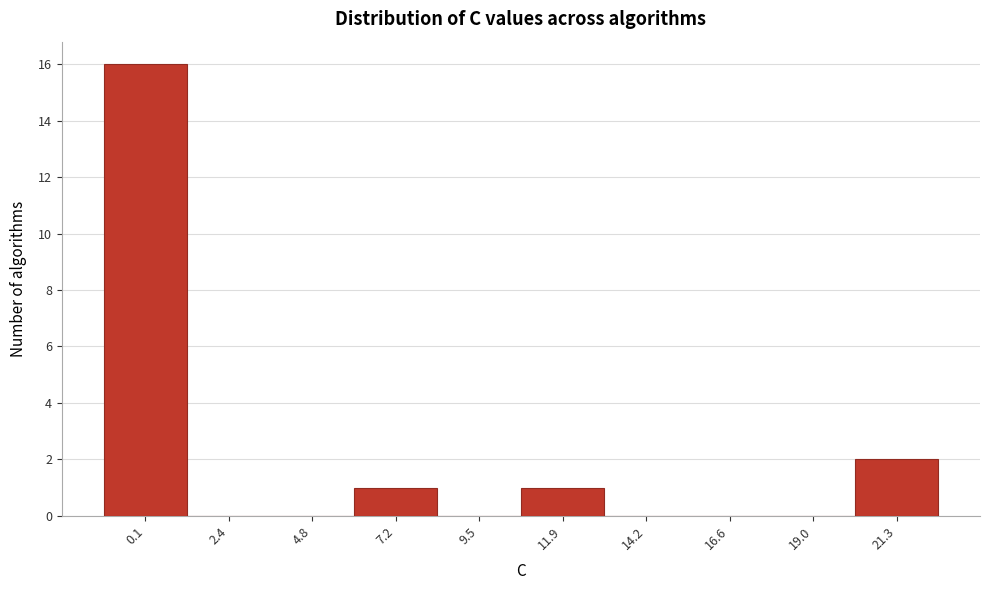

Reading right to left, extract all data points from this chart.

21.3=2	19.0=0	16.6=0	14.2=0	11.9=1	9.5=0	7.2=1	4.8=0	2.4=0	0.1=16